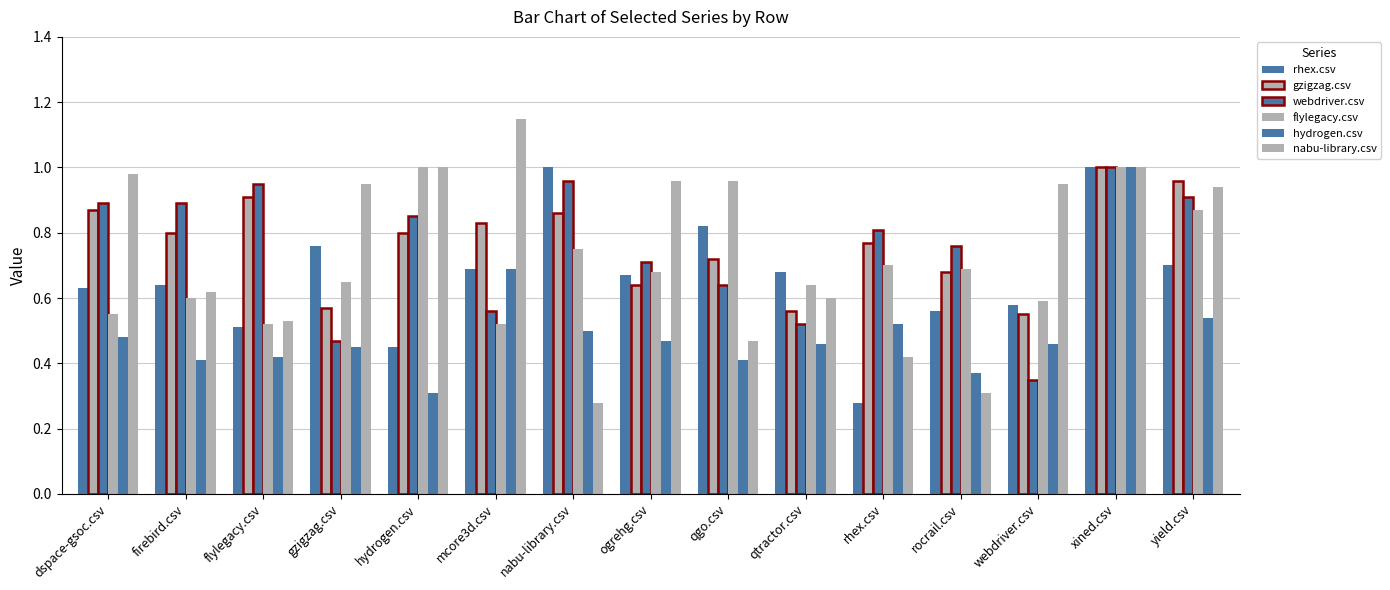

Reading left to right, list all the values displayed in this chart.

rhex.csv: 0.6	0.6	0.5	0.8	0.5	0.7	1.0	0.7	0.8	0.7	0.3	0.6	0.6	1.0	0.7
gzigzag.csv: 0.9	0.8	0.9	0.6	0.8	0.8	0.9	0.6	0.7	0.6	0.8	0.7	0.6	1.0	1.0
webdriver.csv: 0.9	0.9	0.9	0.5	0.8	0.6	1.0	0.7	0.6	0.5	0.8	0.8	0.3	1.0	0.9
flylegacy.csv: 0.6	0.6	0.5	0.7	1.0	0.5	0.8	0.7	1.0	0.6	0.7	0.7	0.6	1.0	0.9
hydrogen.csv: 0.5	0.4	0.4	0.5	0.3	0.7	0.5	0.5	0.4	0.5	0.5	0.4	0.5	1.0	0.5
nabu-library.csv: 1.0	0.6	0.5	0.9	1.0	1.1	0.3	1.0	0.5	0.6	0.4	0.3	0.9	1.0	0.9